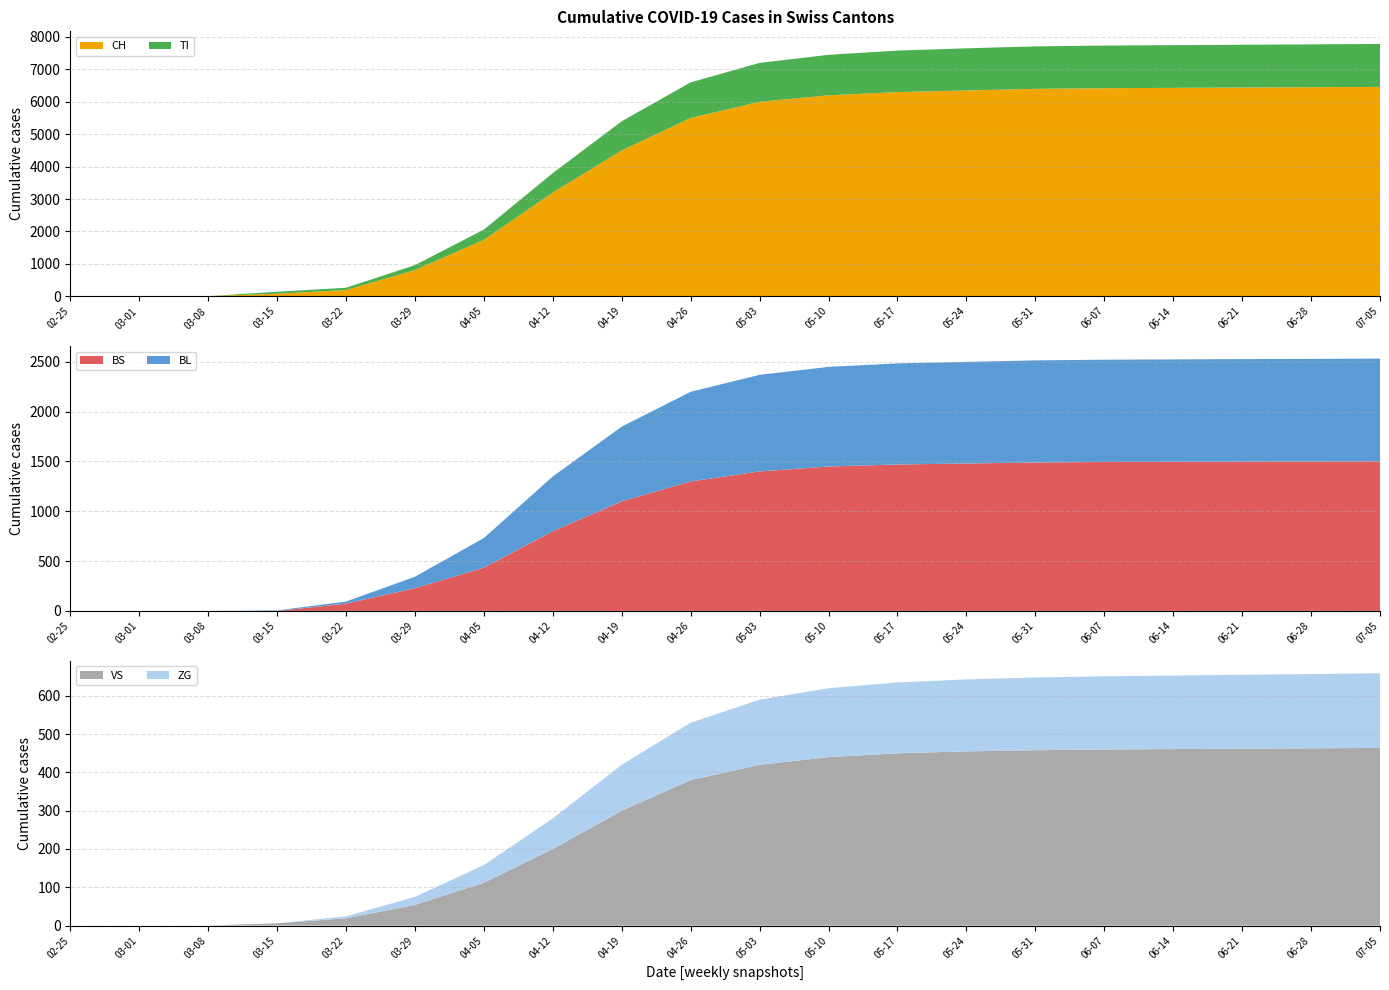

Reading left to right, extract all data points from this chart.

CH: 2020-02-25=0	2020-03-01=0	2020-03-08=3	2020-03-15=79	2020-03-22=192	2020-03-29=806	2020-04-05=1742	2020-04-12=3200	2020-04-19=4500	2020-04-26=5500	2020-05-03=6000	2020-05-10=6200	2020-05-17=6300	2020-05-24=6350	2020-05-31=6400	2020-06-07=6420	2020-06-14=6430	2020-06-21=6440	2020-06-28=6450	2020-07-05=6460
TI: 2020-02-25=0	2020-03-01=0	2020-03-08=0	2020-03-15=61	2020-03-22=70	2020-03-29=155	2020-04-05=314	2020-04-12=600	2020-04-19=900	2020-04-26=1100	2020-05-03=1200	2020-05-10=1250	2020-05-17=1280	2020-05-24=1300	2020-05-31=1310	2020-06-07=1315	2020-06-14=1318	2020-06-21=1320	2020-06-28=1322	2020-07-05=1325
BS: 2020-02-25=0	2020-03-01=0	2020-03-08=0	2020-03-15=0	2020-03-22=73	2020-03-29=228	2020-04-05=434	2020-04-12=800	2020-04-19=1100	2020-04-26=1300	2020-05-03=1400	2020-05-10=1450	2020-05-17=1470	2020-05-24=1480	2020-05-31=1490	2020-06-07=1495	2020-06-14=1497	2020-06-21=1499	2020-06-28=1500	2020-07-05=1502
BL: 2020-02-25=0	2020-03-01=0	2020-03-08=0	2020-03-15=5	2020-03-22=21	2020-03-29=115	2020-04-05=298	2020-04-12=550	2020-04-19=750	2020-04-26=900	2020-05-03=970	2020-05-10=1000	2020-05-17=1015	2020-05-24=1020	2020-05-31=1025	2020-06-07=1027	2020-06-14=1028	2020-06-21=1029	2020-06-28=1030	2020-07-05=1031
VS: 2020-02-25=0	2020-03-01=0	2020-03-08=0	2020-03-15=6	2020-03-22=19	2020-03-29=54	2020-04-05=112	2020-04-12=200	2020-04-19=300	2020-04-26=380	2020-05-03=420	2020-05-10=440	2020-05-17=450	2020-05-24=455	2020-05-31=458	2020-06-07=460	2020-06-14=461	2020-06-21=462	2020-06-28=463	2020-07-05=464
ZG: 2020-02-25=0	2020-03-01=0	2020-03-08=0	2020-03-15=0	2020-03-22=5	2020-03-29=21	2020-04-05=46	2020-04-12=80	2020-04-19=120	2020-04-26=150	2020-05-03=170	2020-05-10=180	2020-05-17=185	2020-05-24=188	2020-05-31=190	2020-06-07=191	2020-06-14=192	2020-06-21=193	2020-06-28=194	2020-07-05=195